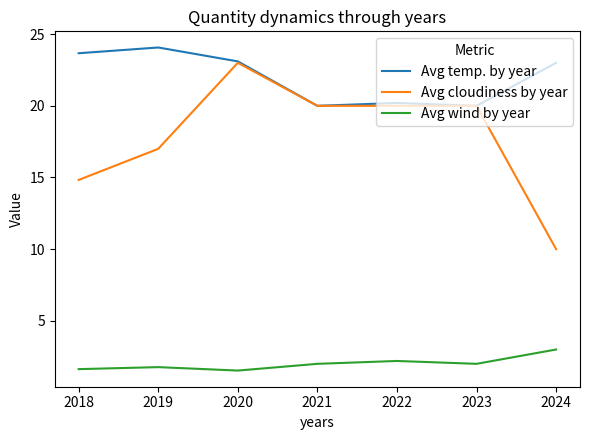

What is the spread (max minus min) of values at 2023?

18.0